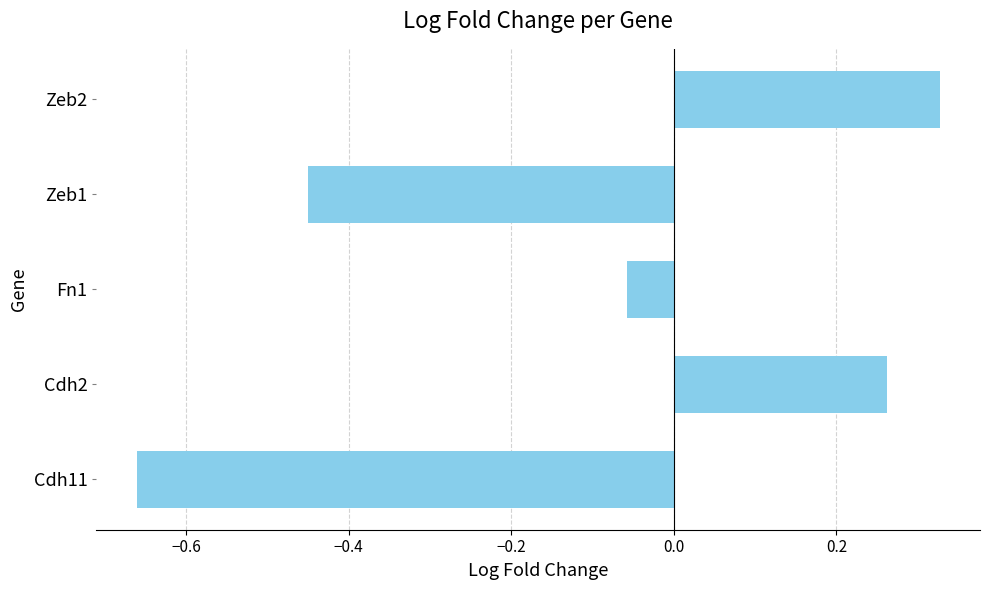

List the labels in order of value, smallest first.

Cdh11, Zeb1, Fn1, Cdh2, Zeb2